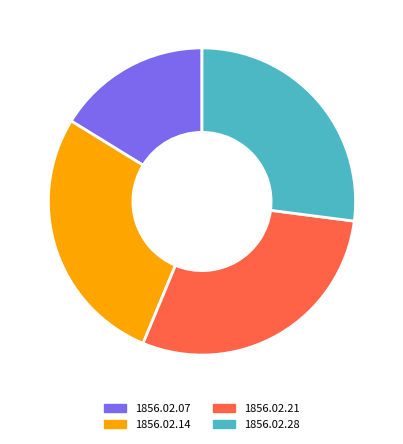

Does 1856.02.21 represent more than half of the total?

No